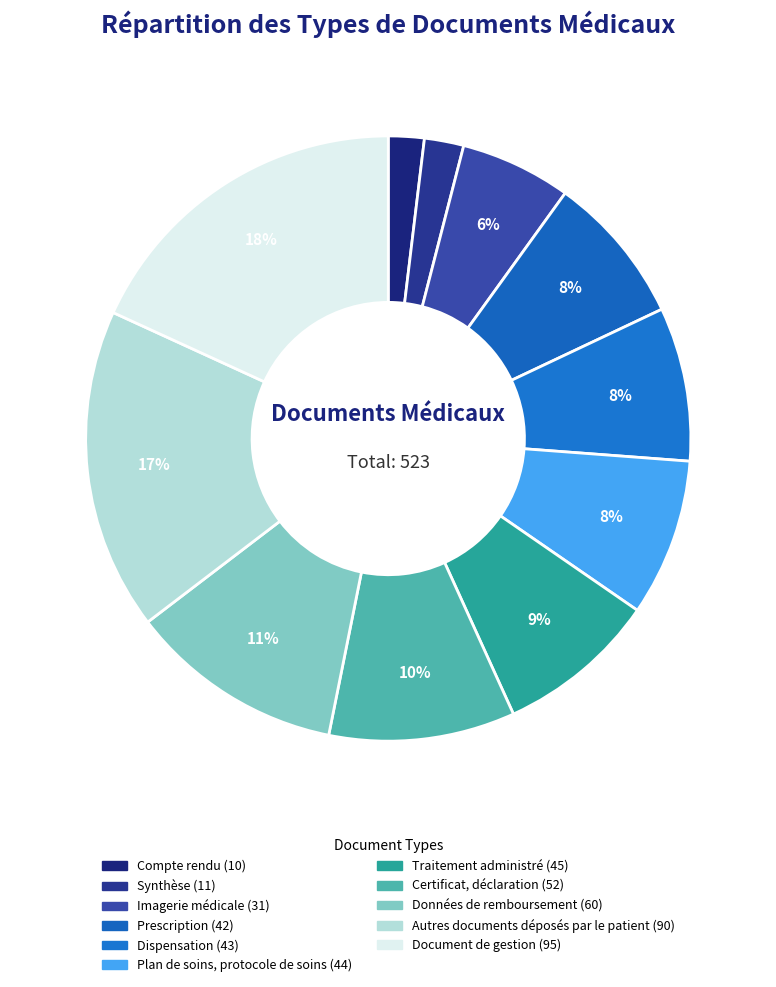

Which slice is the smallest?

Compte rendu